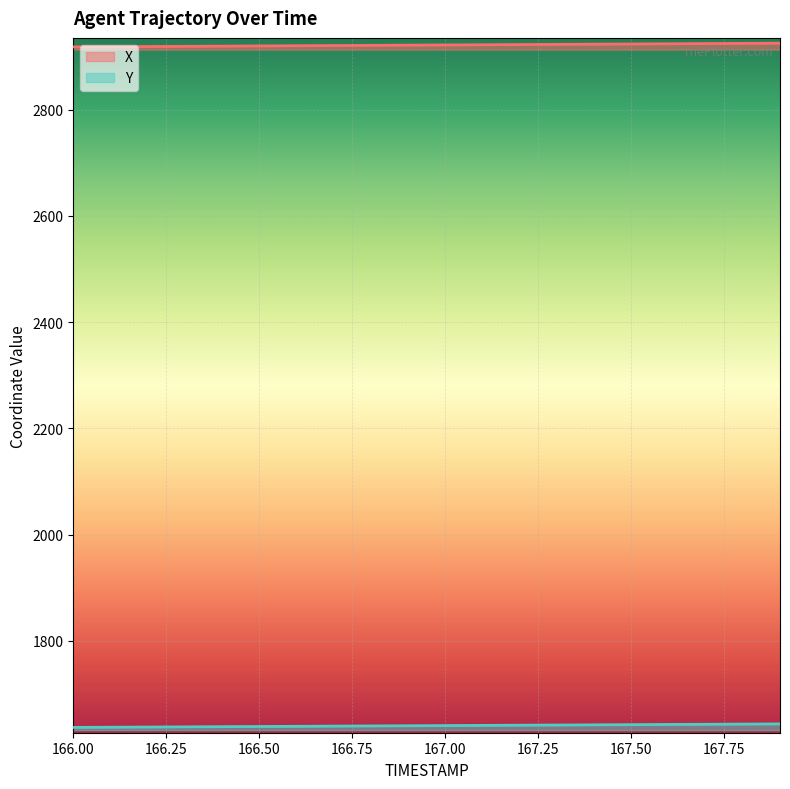

What is the label of the 4th point from the right?

167.6